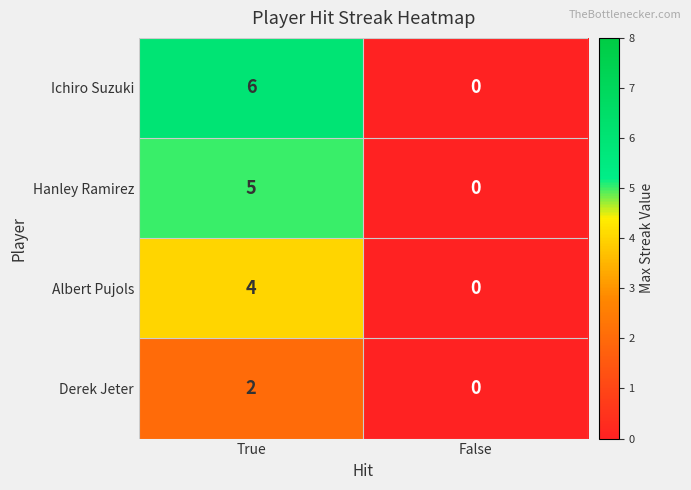

Which series changed the most between True and False?

Ichiro Suzuki